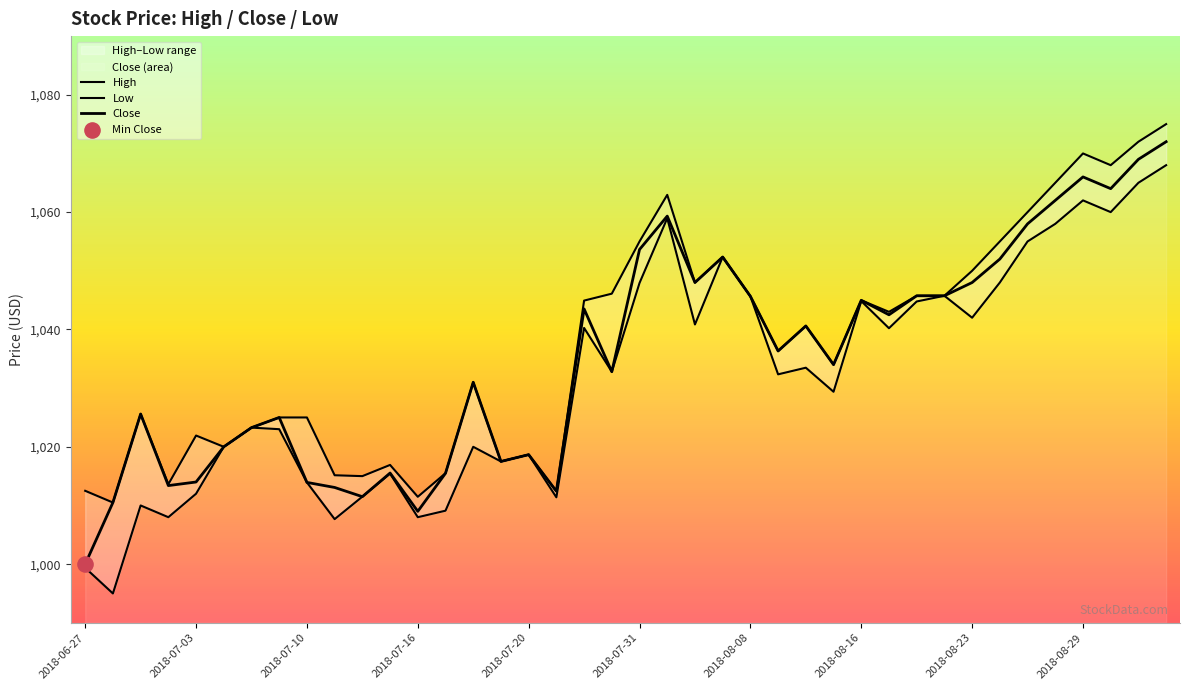

What are all the series names shown in the legend?

High, Low, Close